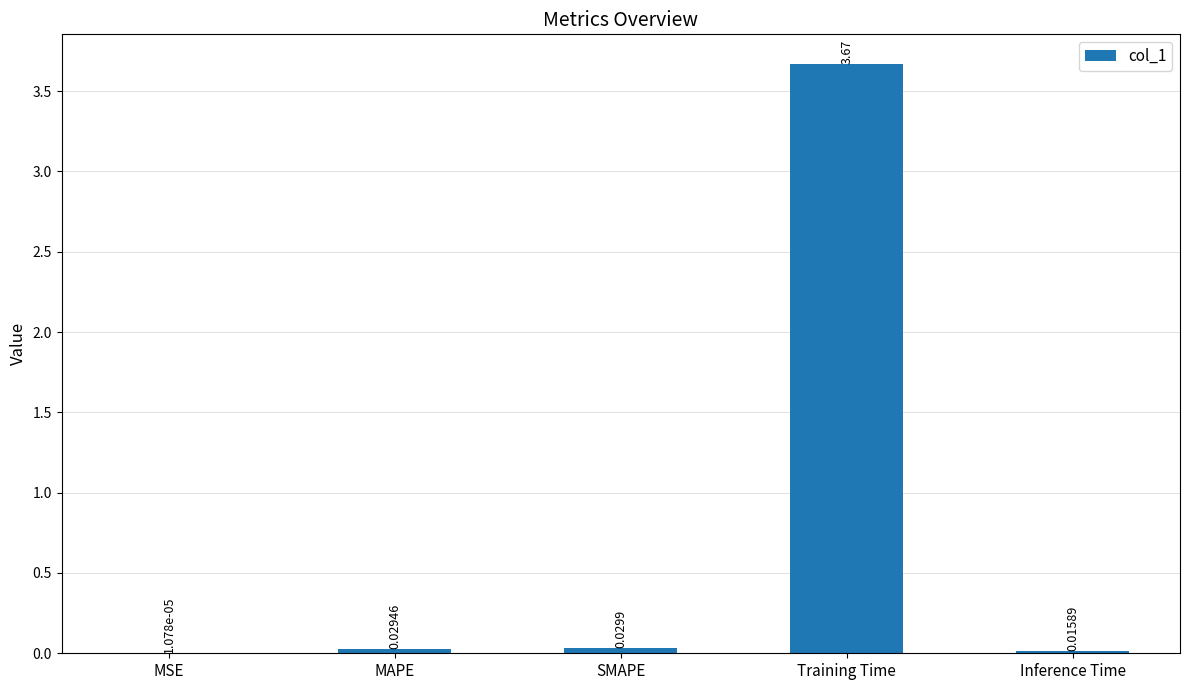

Which has a higher value, Inference Time or MSE?

Inference Time